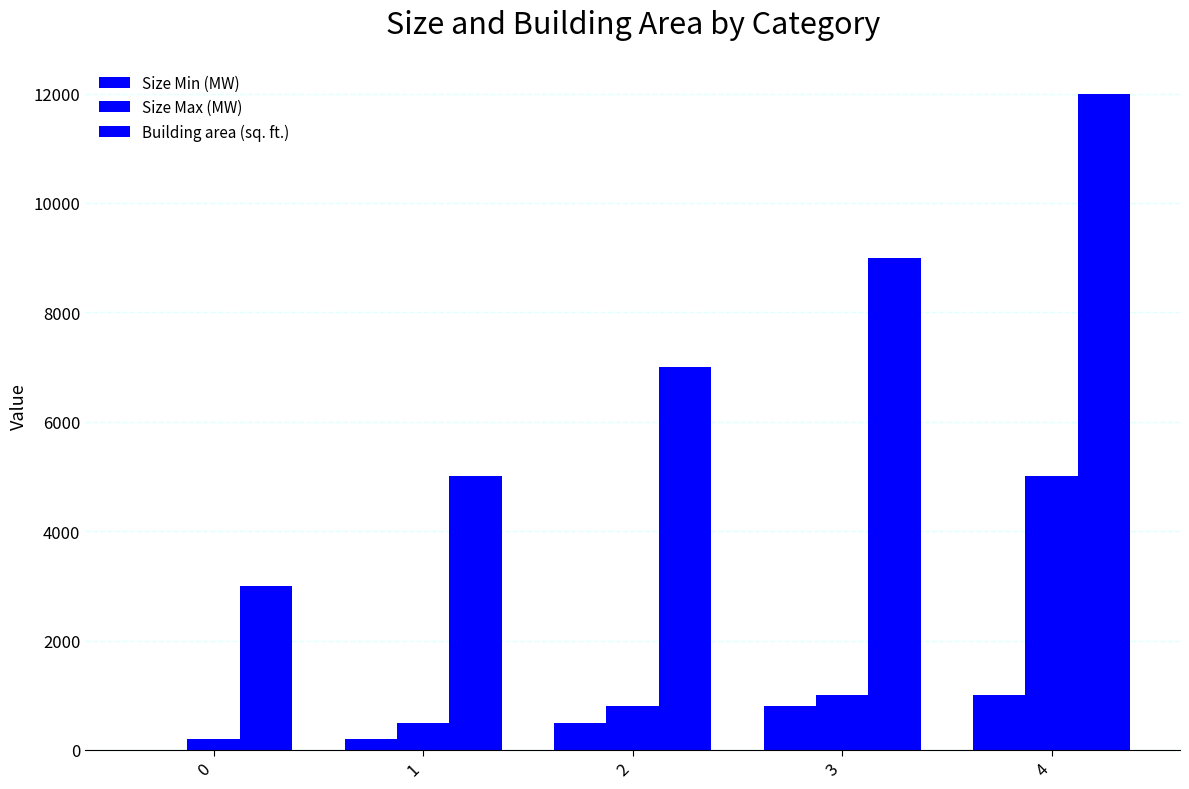

Between 0 and 3, which is larger?

3